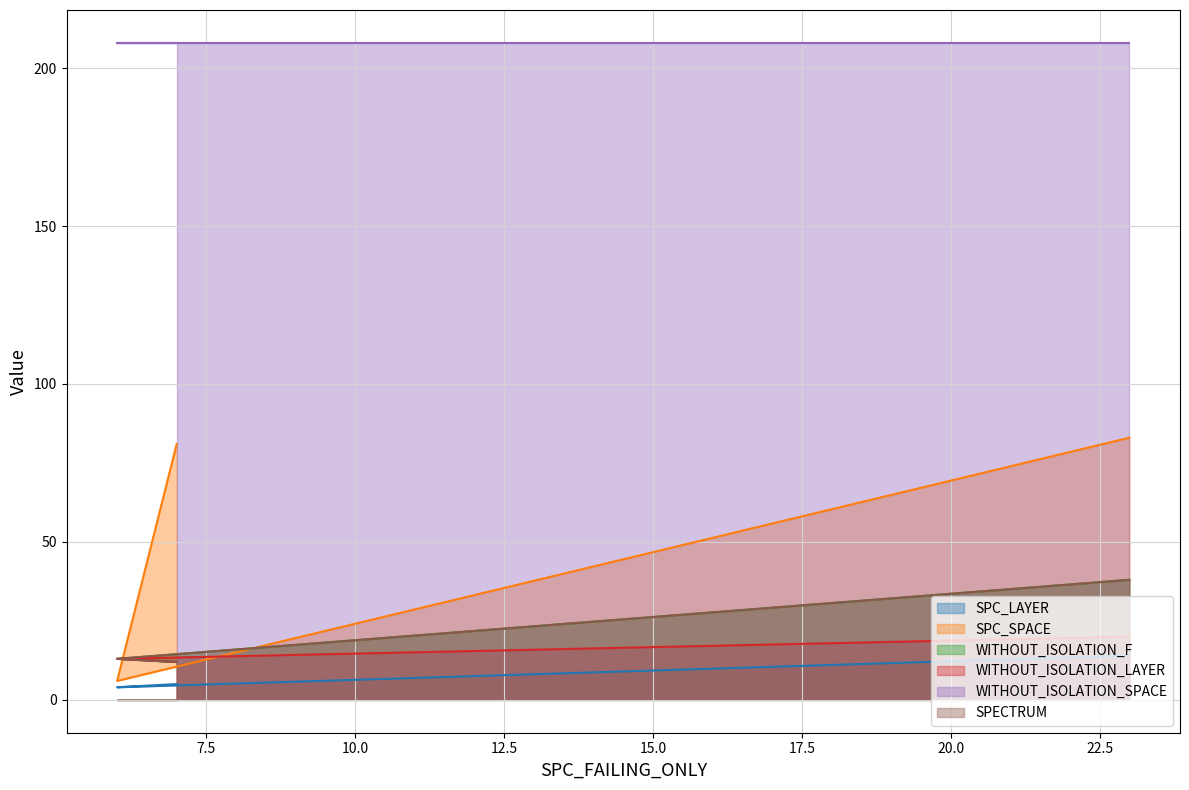

Does the chart display data point markers on the line(s)?

No